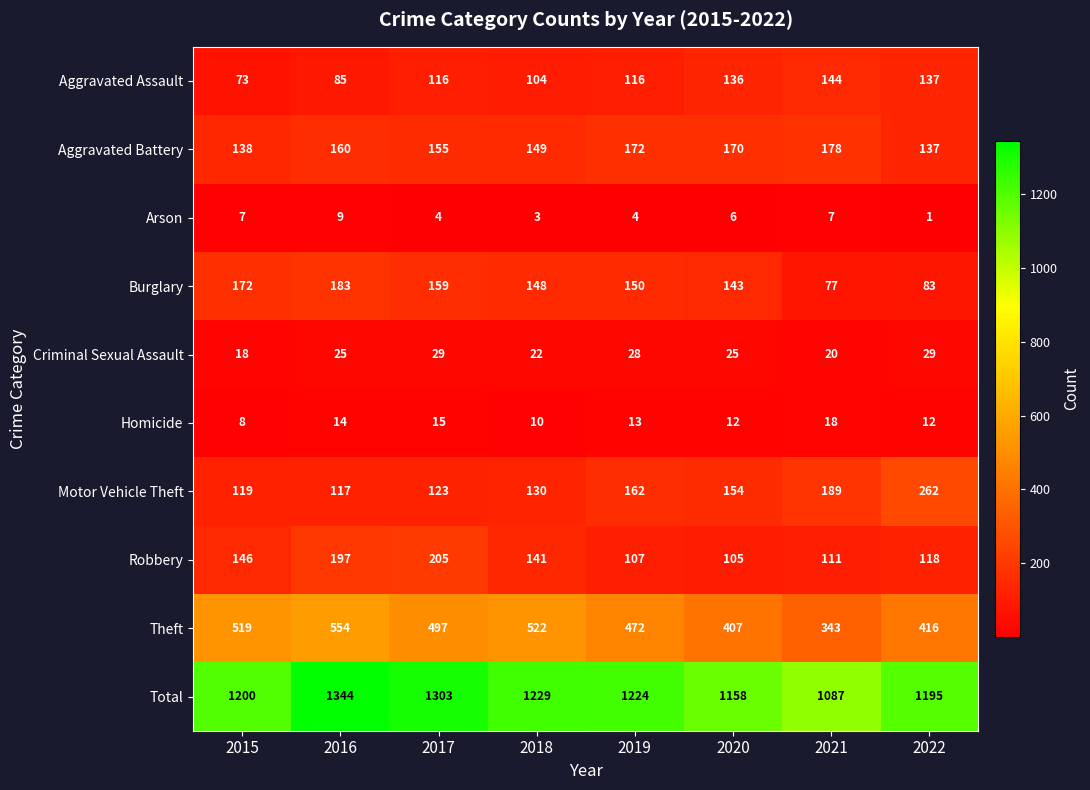

At how many categories does at least one series exceed 494?

8